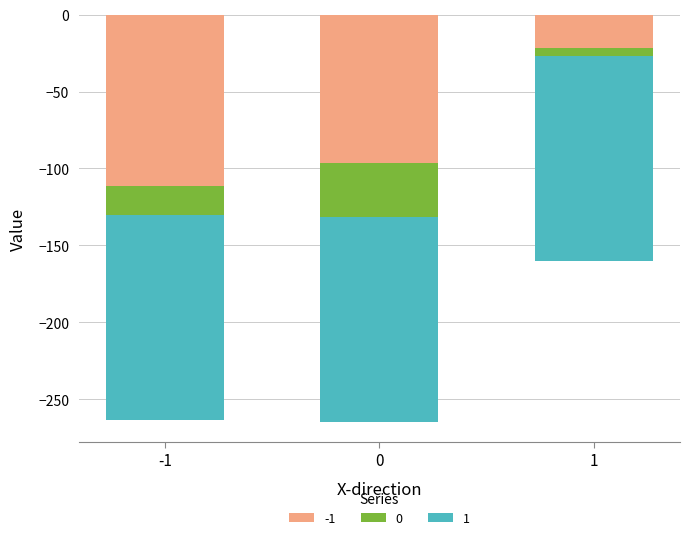

The value of -1 at -1 is -111.4. True or false?

True